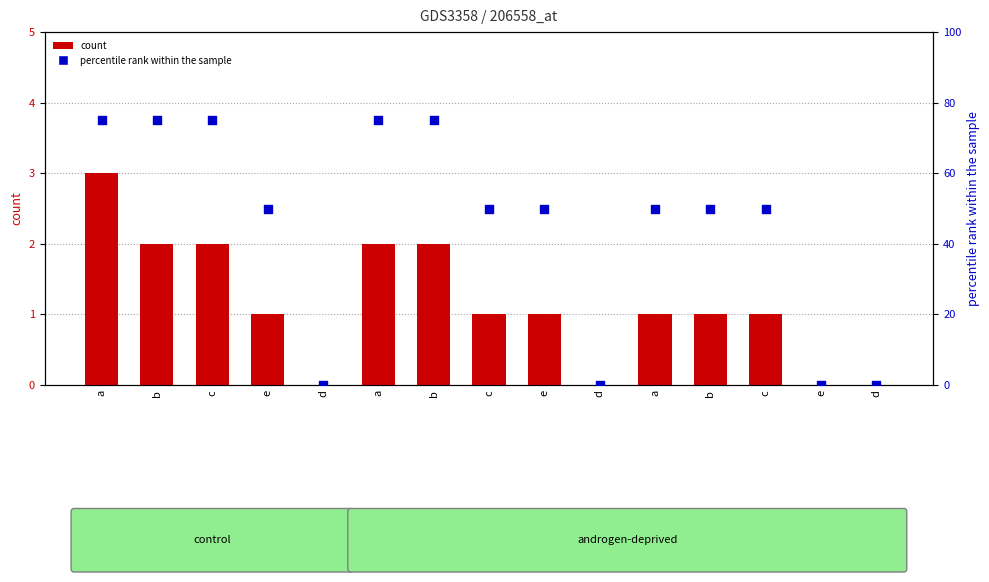

Which series has the largest Y range (max minus min)?

percentile rank within the sample